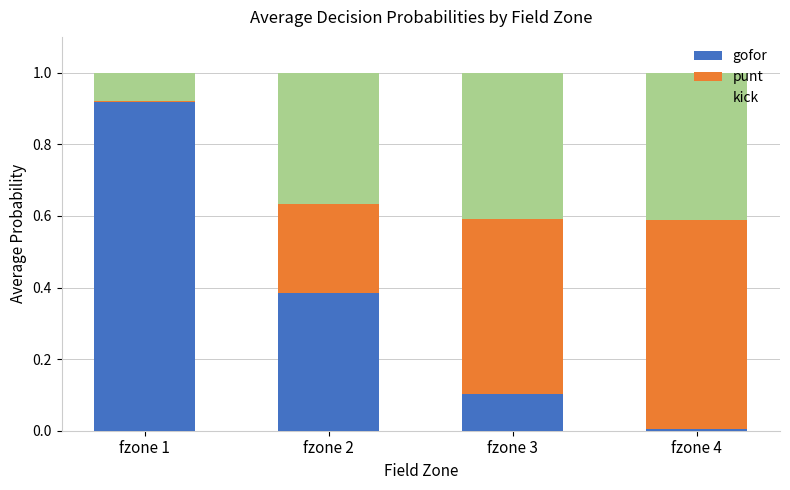

What is the sum of all gofor values?

1.4